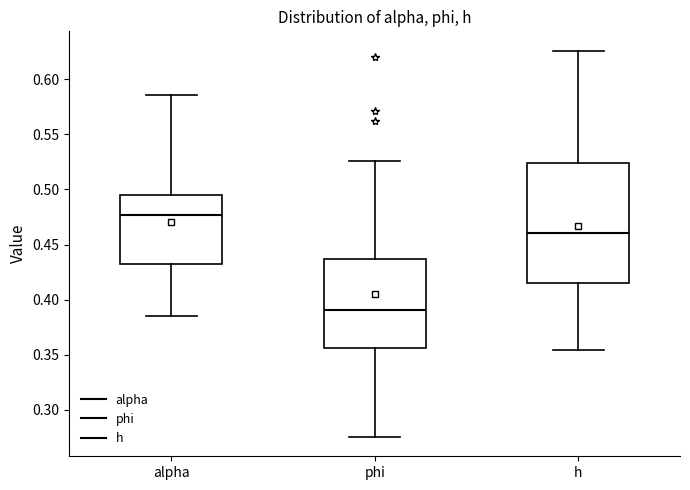

Comparing the boxes themselves (not the whiskers), which one is the tallest?

h